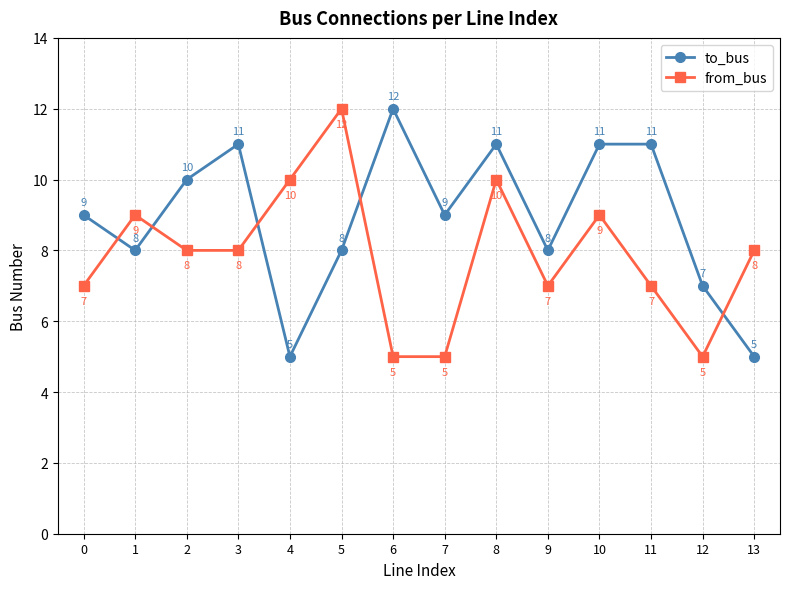

Which series has the largest total across all categories?

to_bus